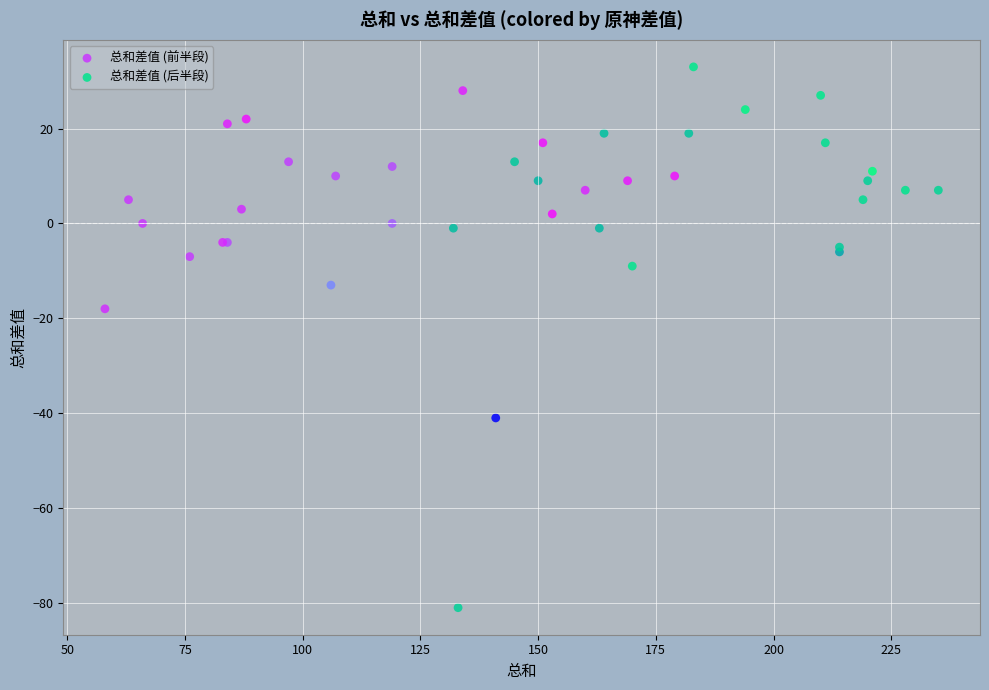

Which series reaches the maximum Y coordinate?

总和差值 (后半段)